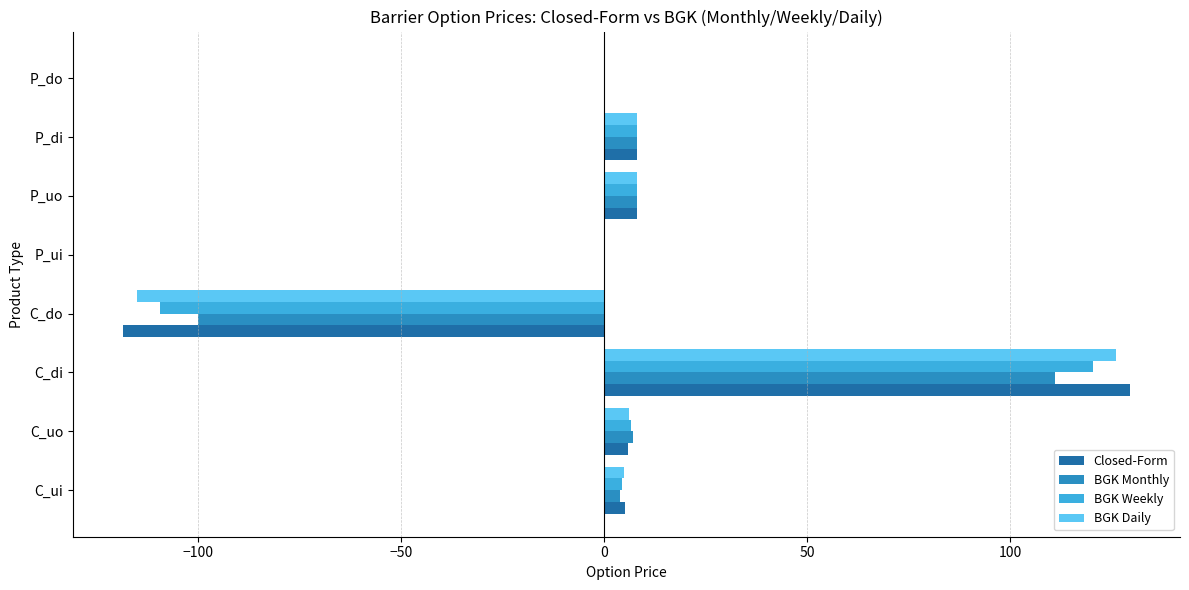

At which category does the chart reach its peak across all series?

C_di